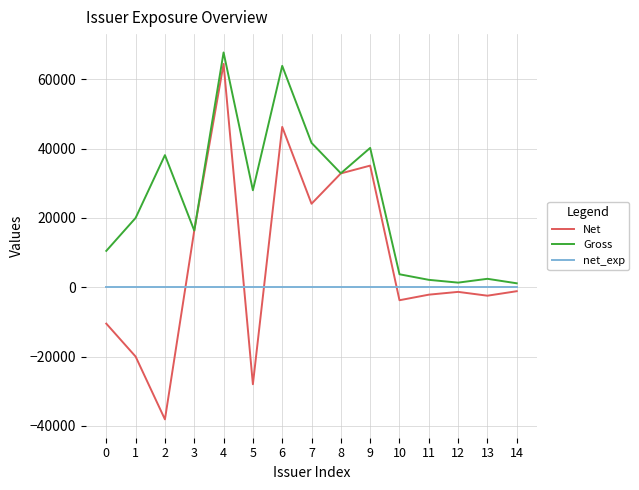

What is the maximum value shown in the chart?

67693.0